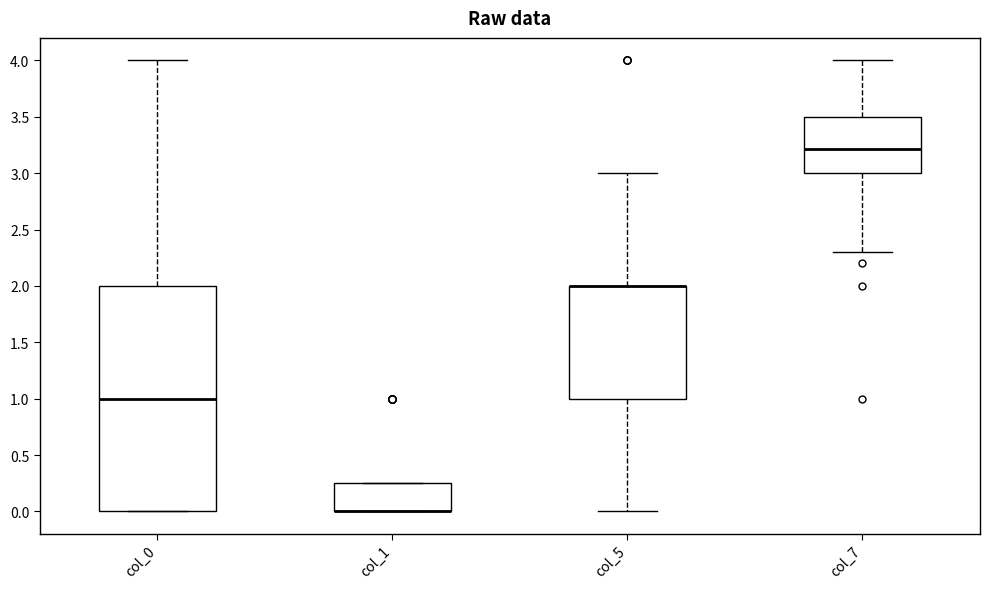

Reading left to right, read every box against the y-axis: the position of its median line, the range the box covers, and the ends of its whiskers. The values are not printed on the chart, so give them approximately, as read against the axis.

col_0: median 1.00, box 0.00 to 2.00, whiskers 0.00 to 4.00
col_1: median 0.00 (drawn on the box's lower edge), box 0.00 to 0.25, whiskers 0.00 to 0.25
col_5: median 2.00 (drawn on the box's upper edge), box 1.00 to 2.00, whiskers 0.00 to 3.00
col_7: median 3.20, box 3.00 to 3.50, whiskers 2.30 to 4.00